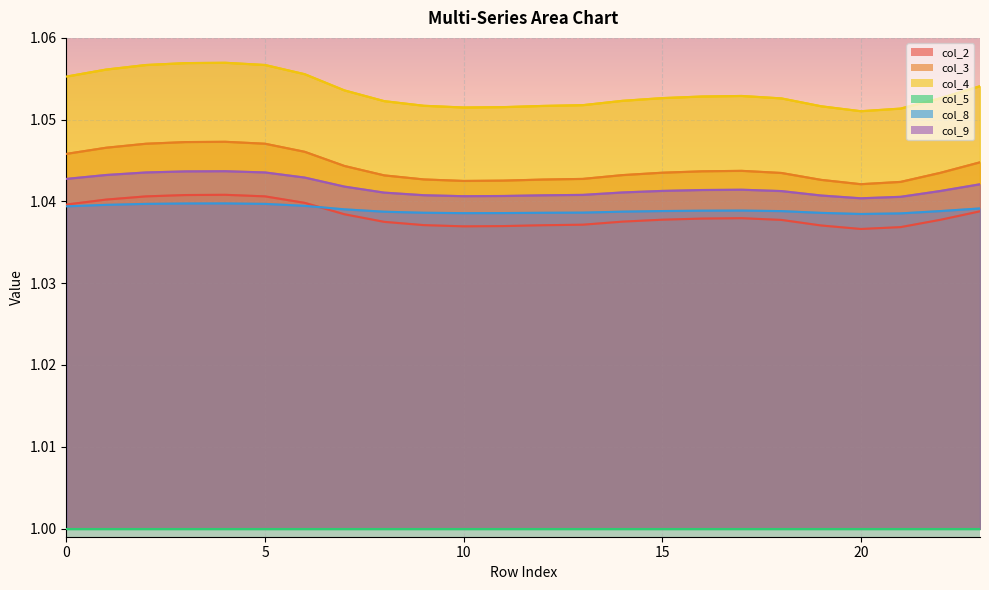

What is the average value of the col_2 series?

1.0